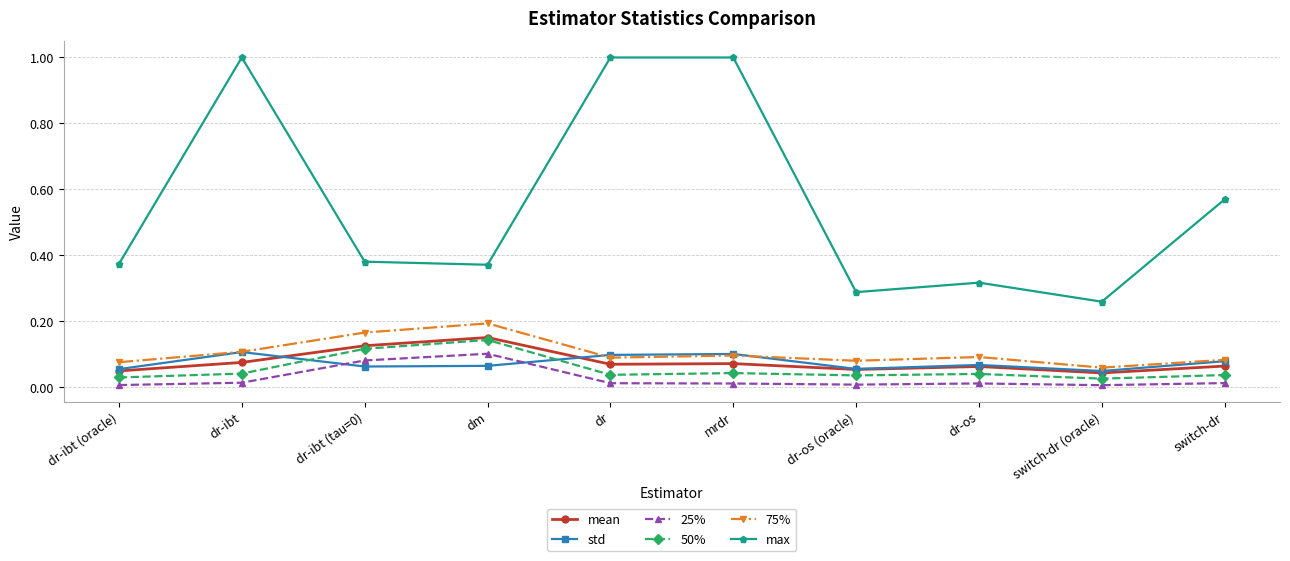

At how many categories does at least one series exceed 0?

10